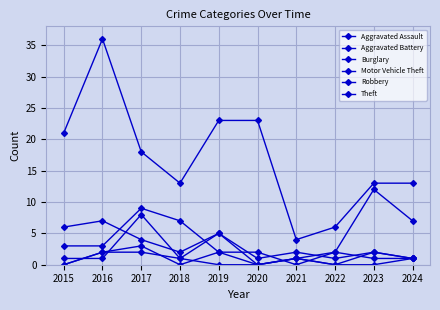

How many lines are shown in the chart?

6